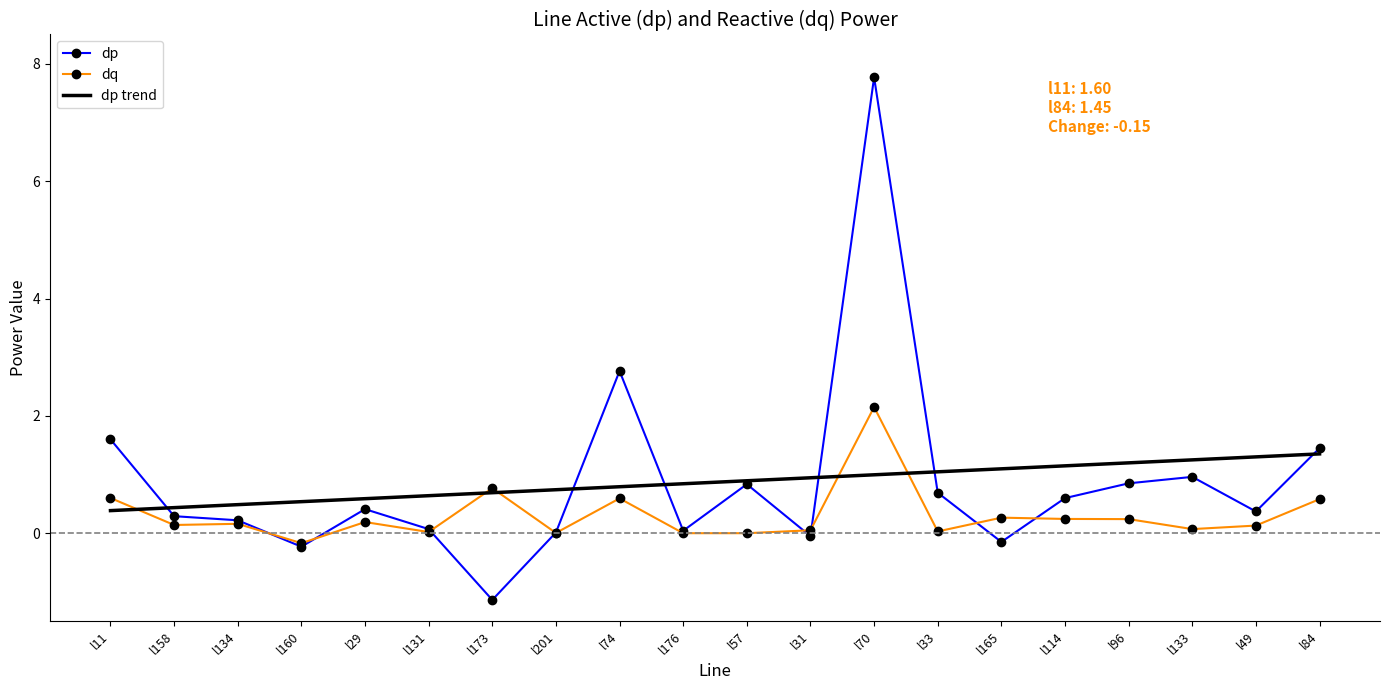

At which category is the sum across all series the highest?

l70